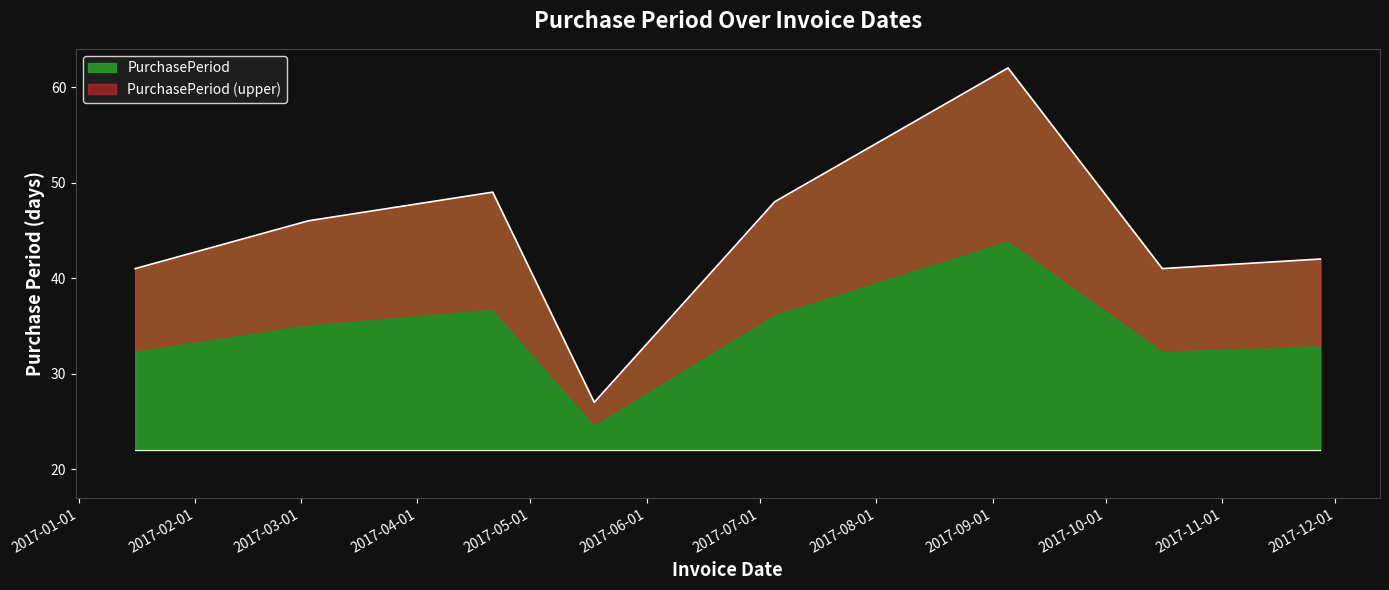

Rank the categories by value from highest to lowest.

2017-09-05, 2017-04-21, 2017-07-05, 2017-03-03, 2017-11-27, 2017-01-16, 2017-10-16, 2017-05-18